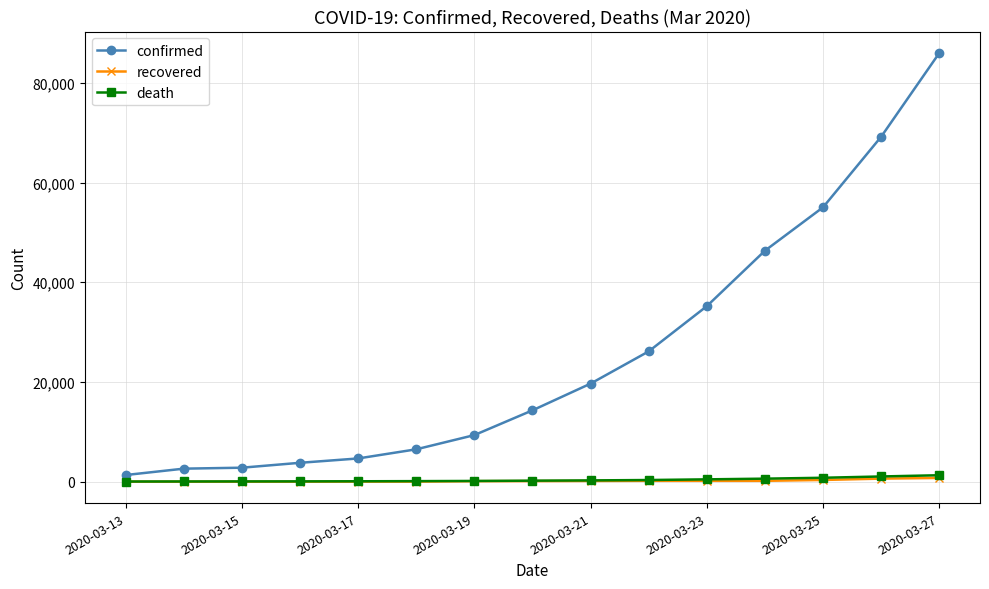

What is the maximum value shown in the chart?

85991